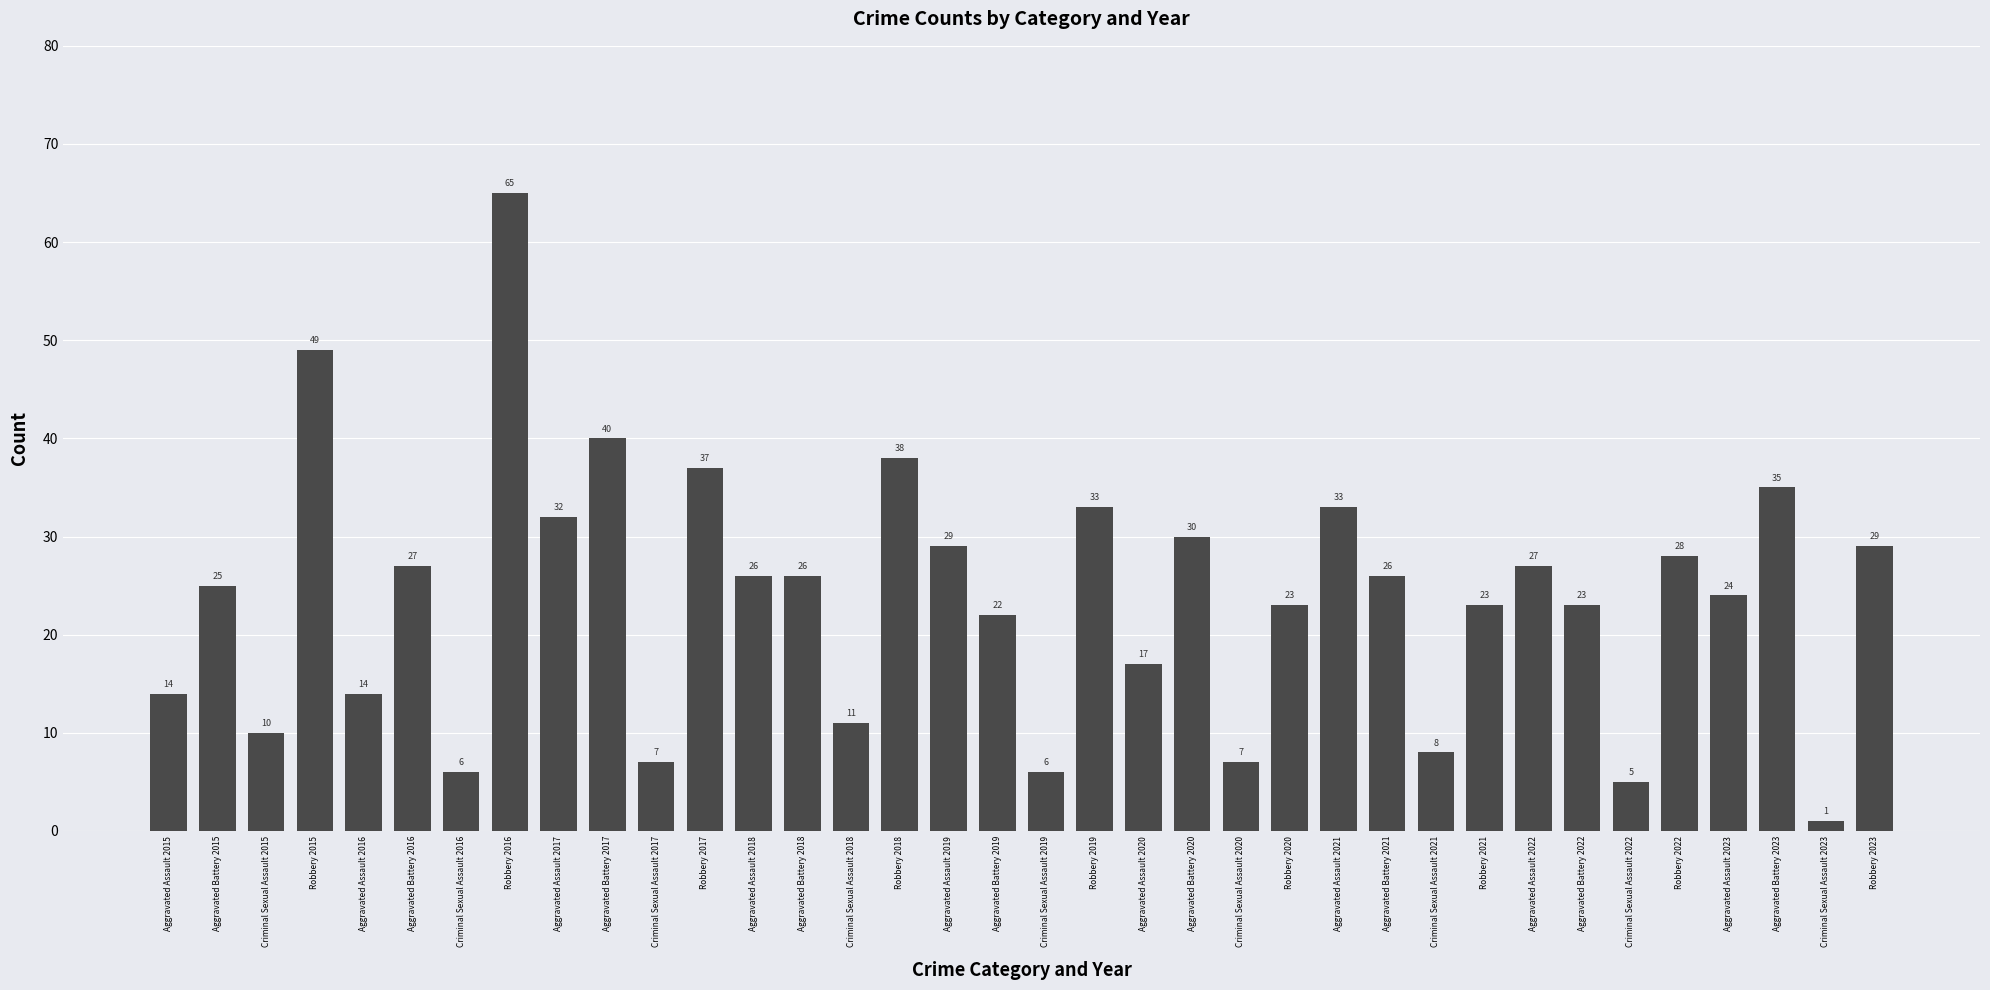

What is the difference between the maximum and minimum values?

64